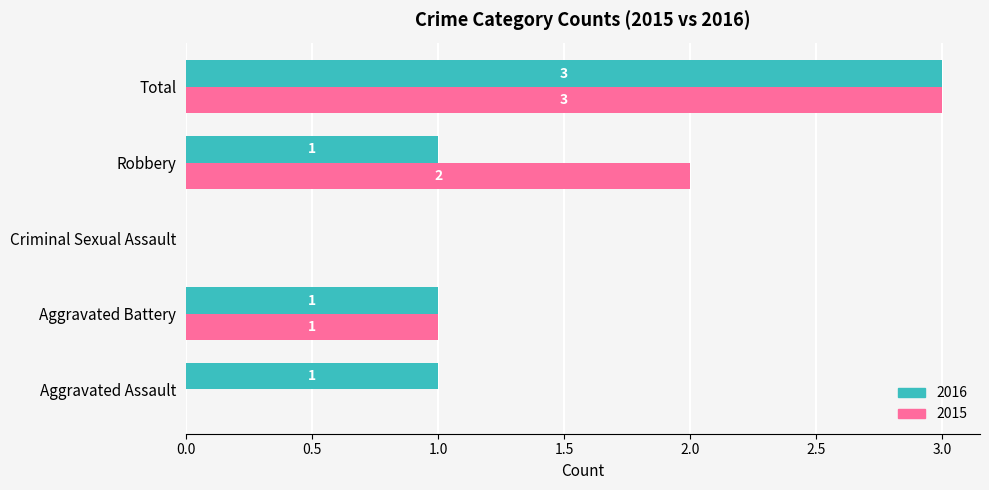

True or false: 2016 has a value of 0 at Aggravated Battery.

False